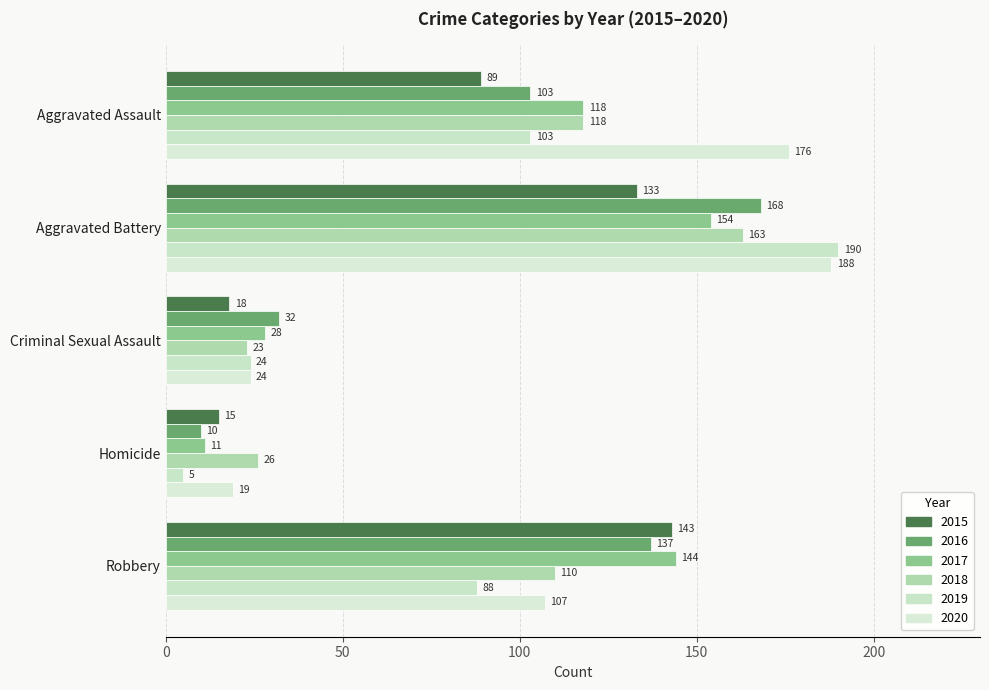

What is the maximum value shown in the chart?

190